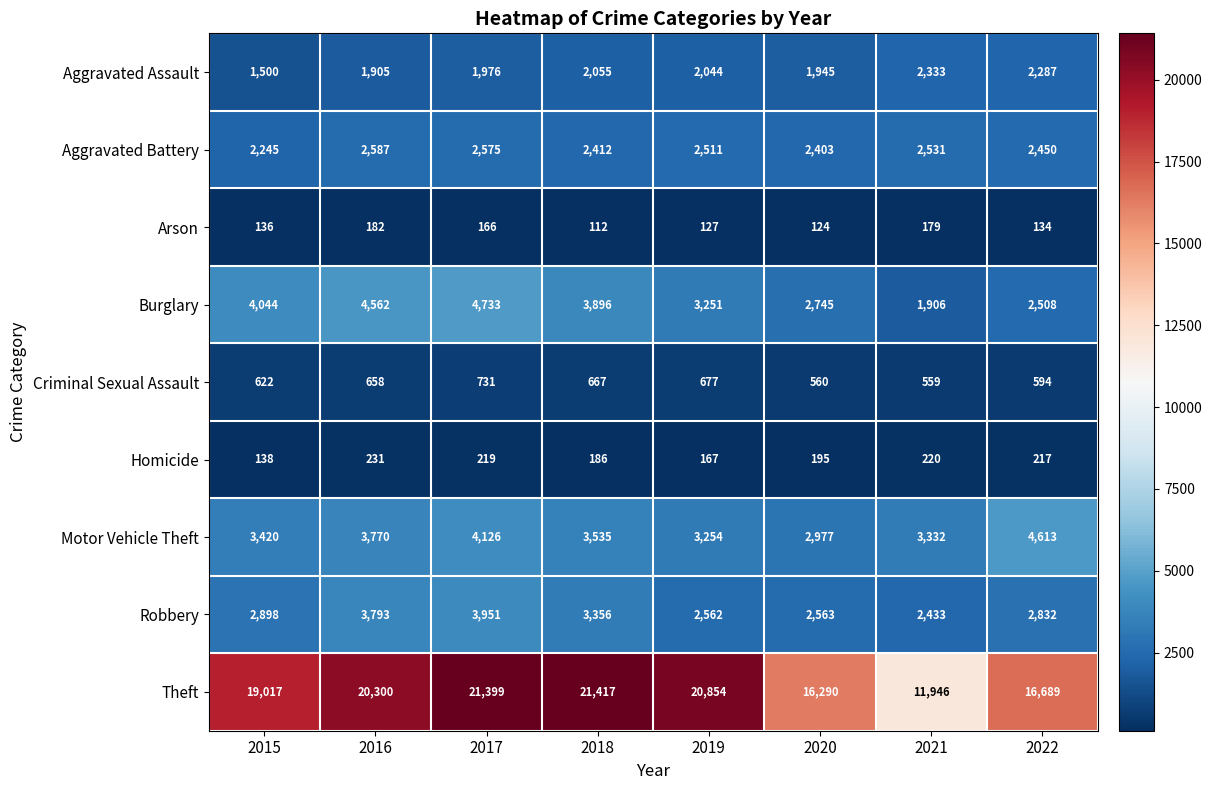

What is the difference between the Aggravated Assault values at 2017 and 2019?

68